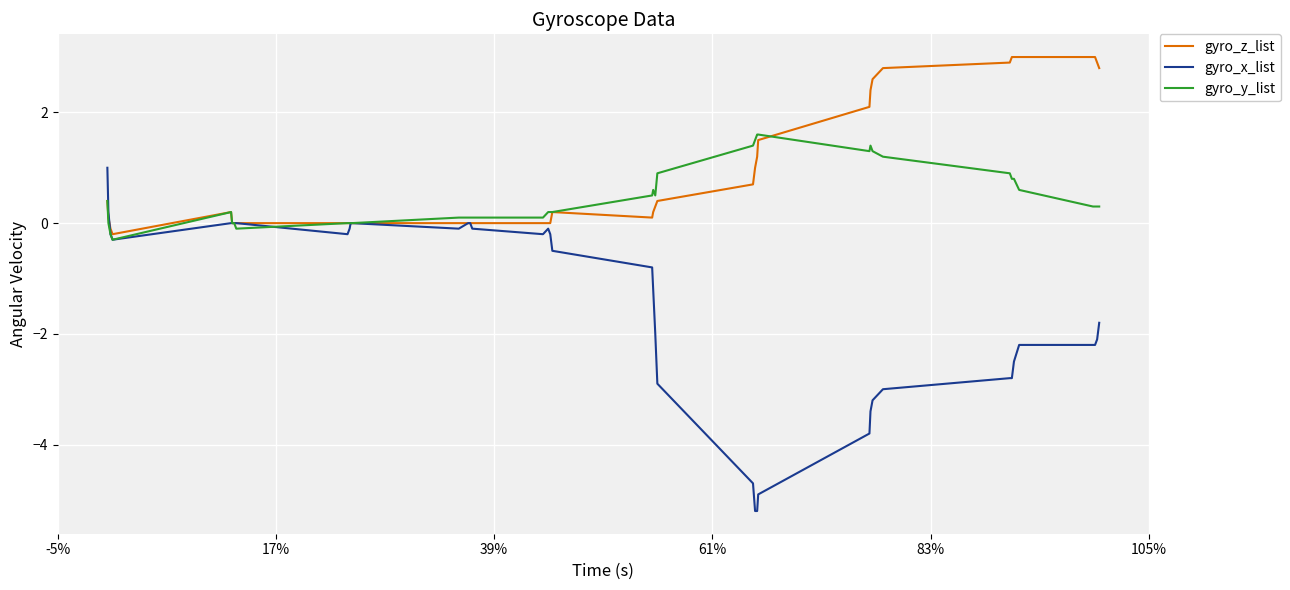

Which series has the largest range (max minus min)?

gyro_x_list